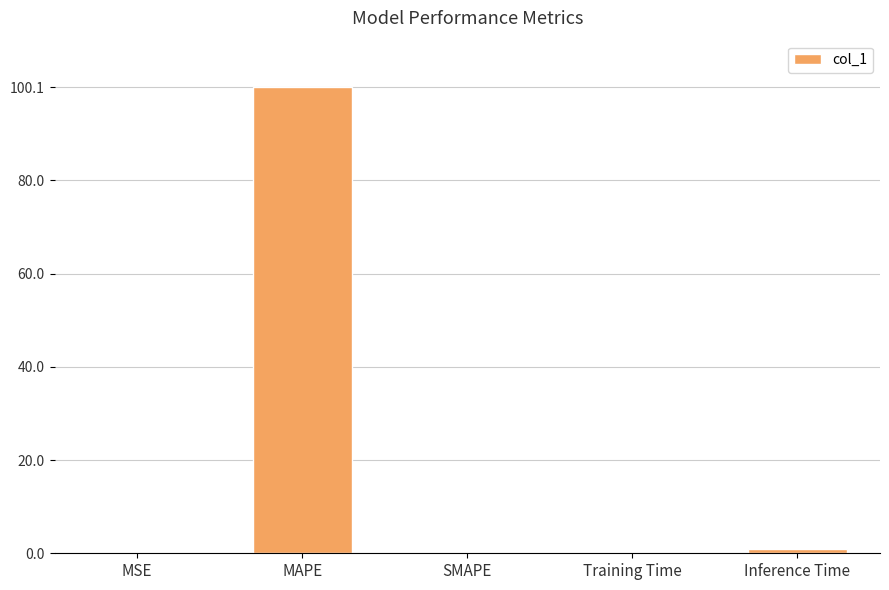

The chart shows a value of 0.9 at Inference Time. True or false?

True